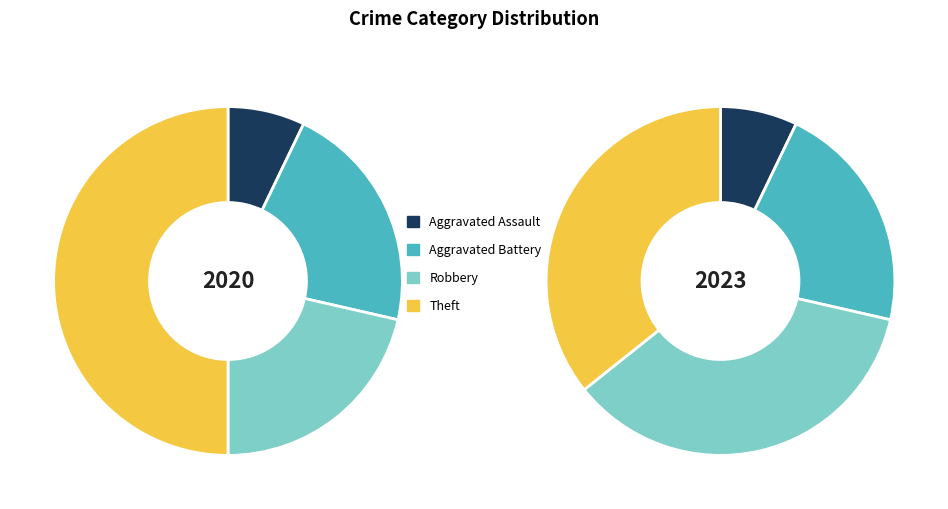

Count the number of slices in the pie.

4